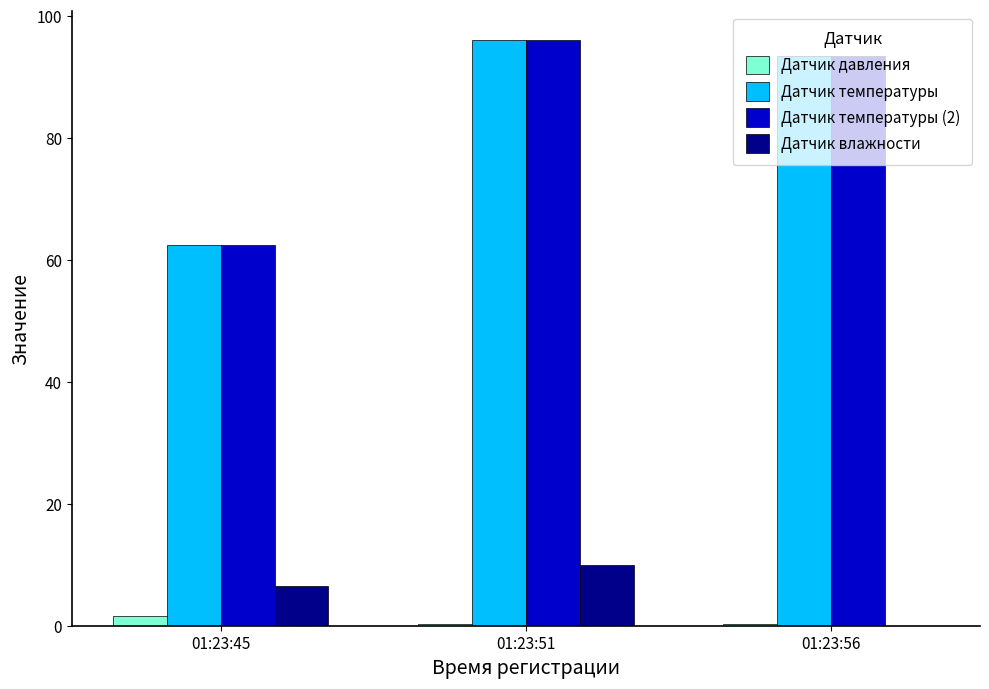

Reading left to right, transcribe all the data shown in this chart.

Датчик давления: 01:23:45=1.6	01:23:51=0.3	01:23:56=0.3
Датчик температуры: 01:23:45=62.5	01:23:51=96.0	01:23:56=93.5
Датчик температуры (2): 01:23:45=62.5	01:23:51=96.0	01:23:56=93.5
Датчик влажности: 01:23:45=6.6	01:23:51=9.9	01:23:56=0.0